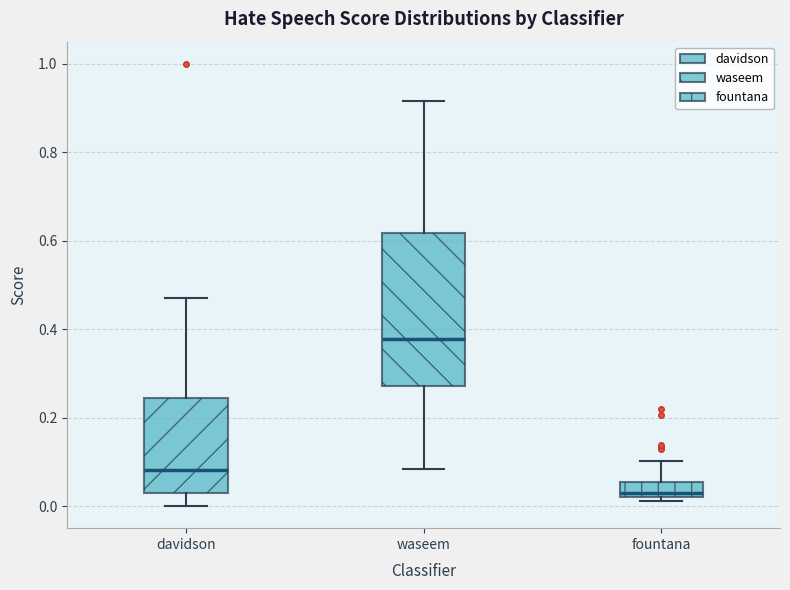

Where is the upper edge of the box for davidson on the y-axis? The values are not printed on the chart, so give them approximately, as read against the axis.

0.24